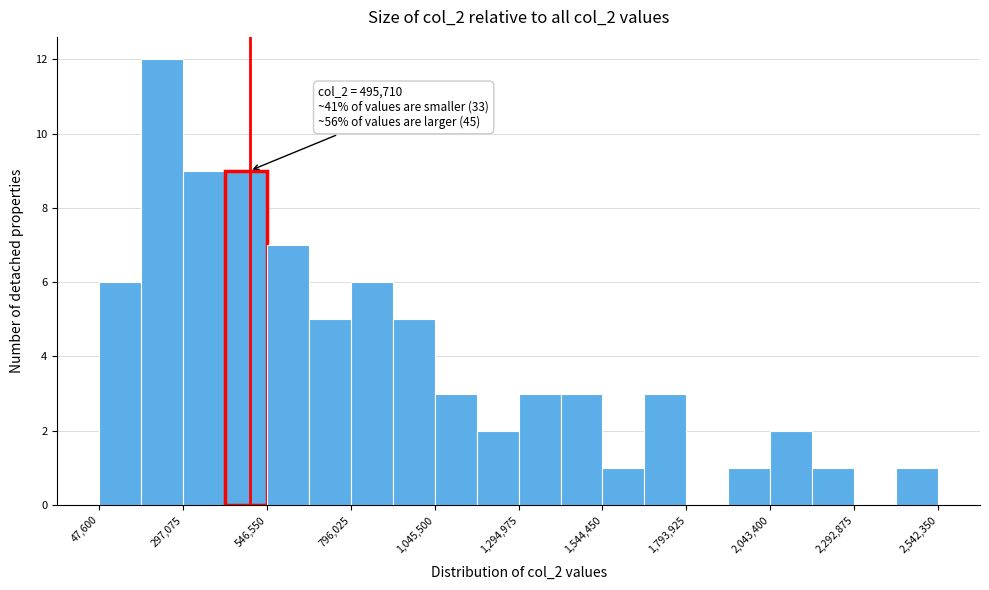

Around what value on the x-axis is the tallest bar? Give the approximate position of its centre, as read against the axis.

250000